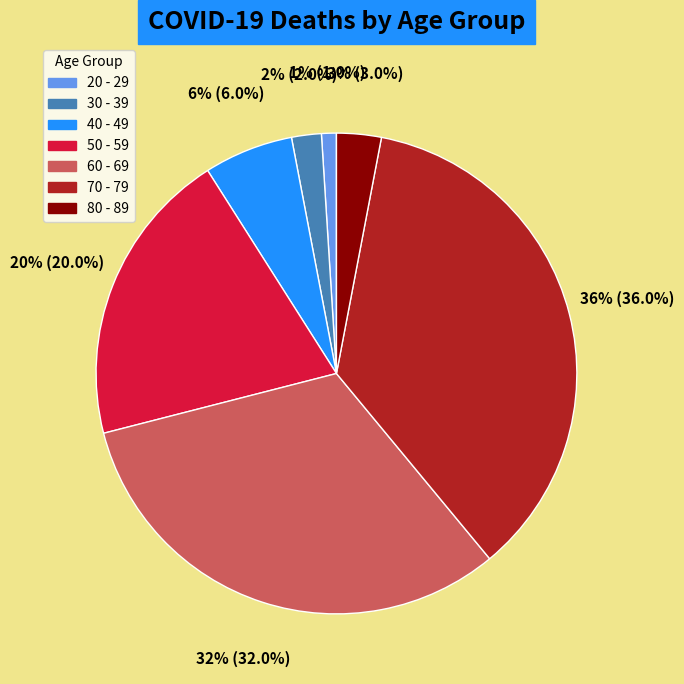

Does any single category account for the majority?

No